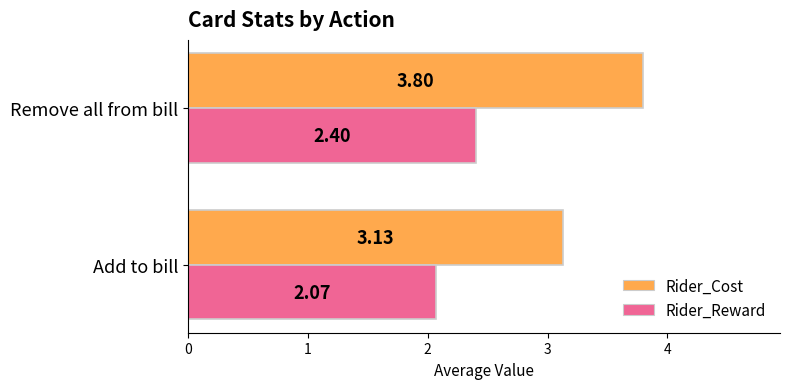

Where is Rider_Cost nearest to the value 3?

Add to bill